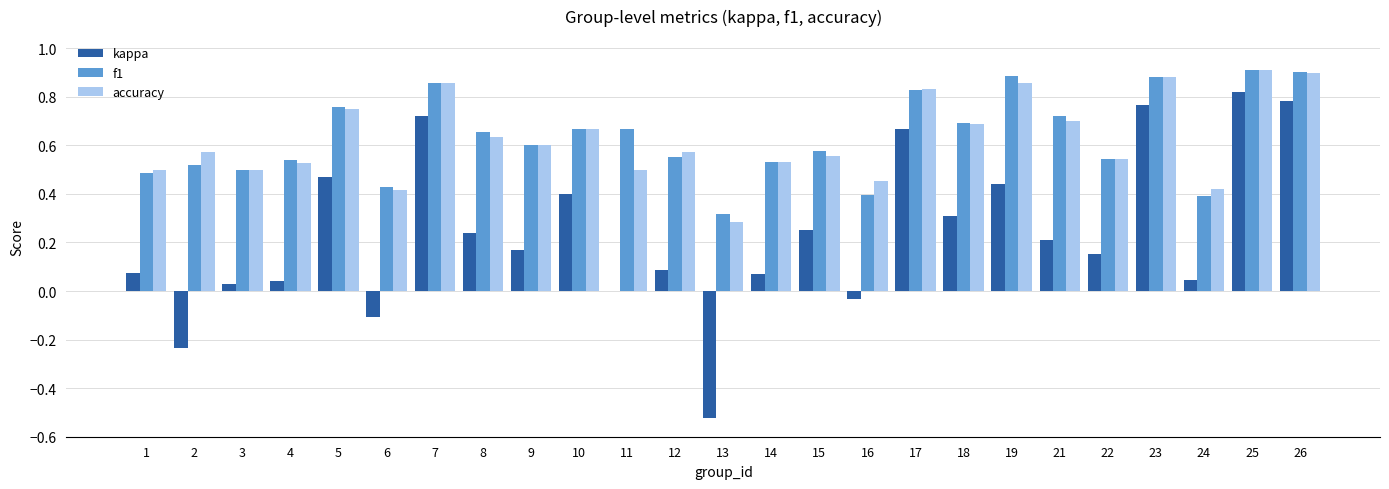

Which category has the highest value in the kappa series?

25